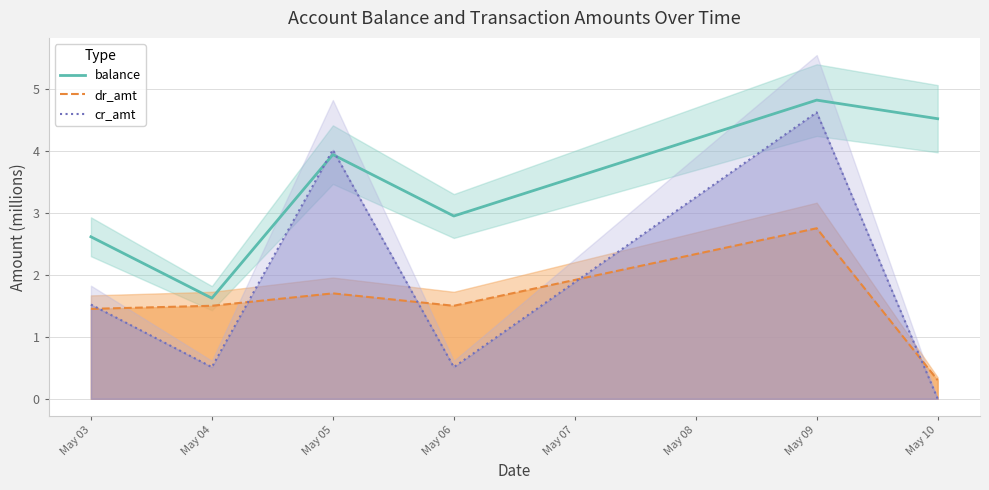

What is the sum of all cr_amt values?

11.2